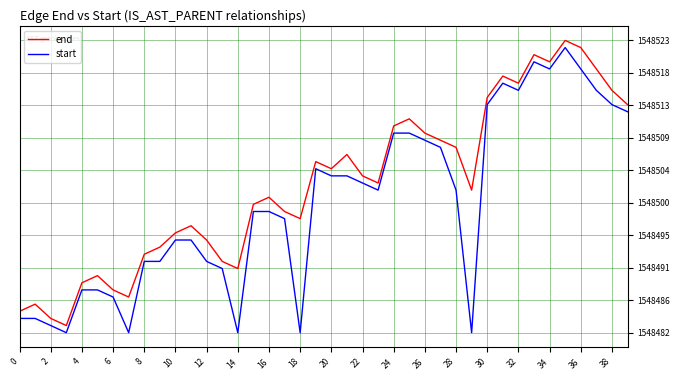

What are all the series names shown in the legend?

end, start